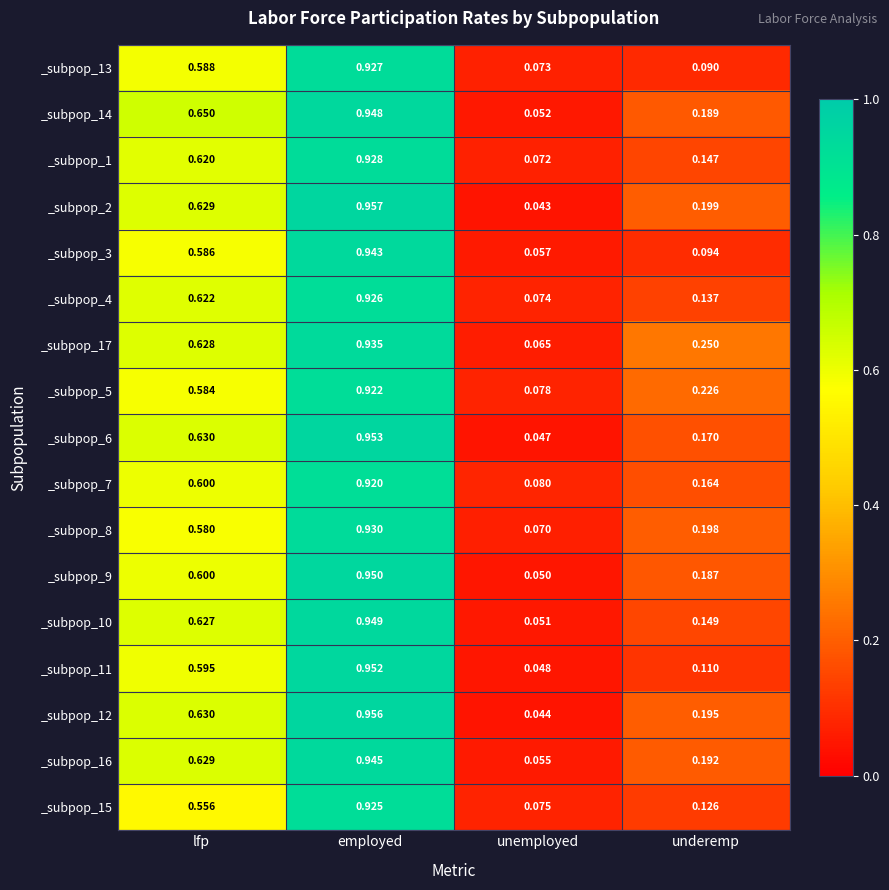

List the series in order of their peak value, lowest first.

_subpop_7, _subpop_5, _subpop_15, _subpop_4, _subpop_13, _subpop_1, _subpop_8, _subpop_17, _subpop_3, _subpop_16, _subpop_14, _subpop_10, _subpop_9, _subpop_11, _subpop_6, _subpop_12, _subpop_2